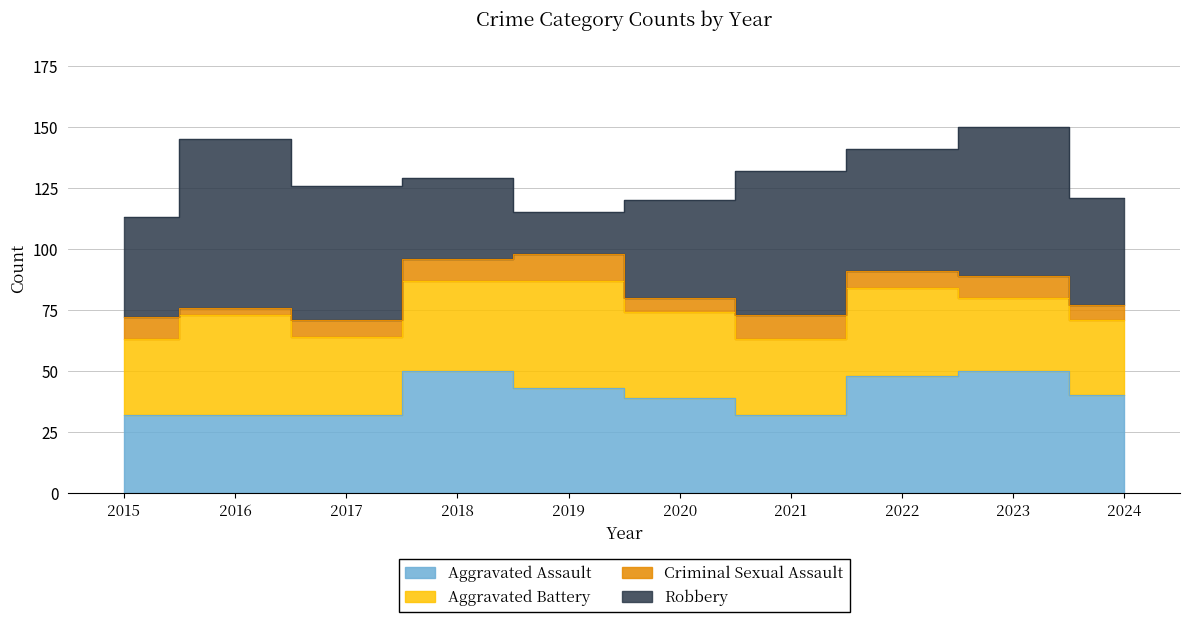

Reading left to right, list all the values displayed in this chart.

Aggravated Assault: 32	32	32	50	43	39	32	48	50	40
Aggravated Battery: 31	41	32	37	44	35	31	36	30	31
Criminal Sexual Assault: 9	3	7	9	11	6	10	7	9	6
Robbery: 41	69	55	33	17	40	59	50	61	44